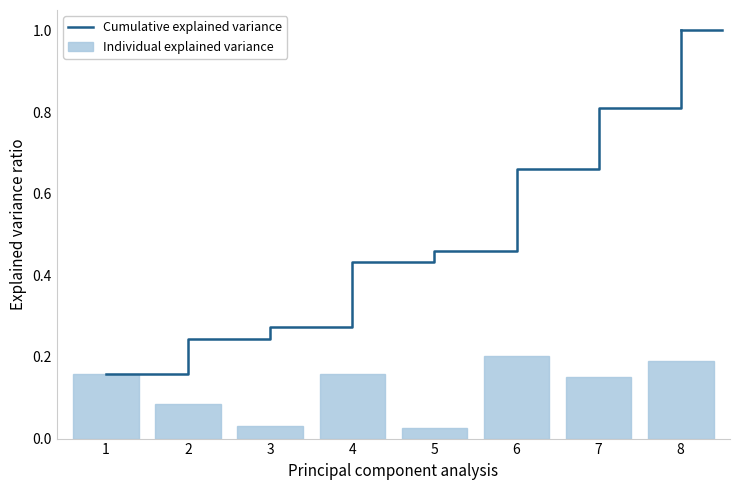

The value of Individual explained variance at 1 is 0.1. True or false?

False